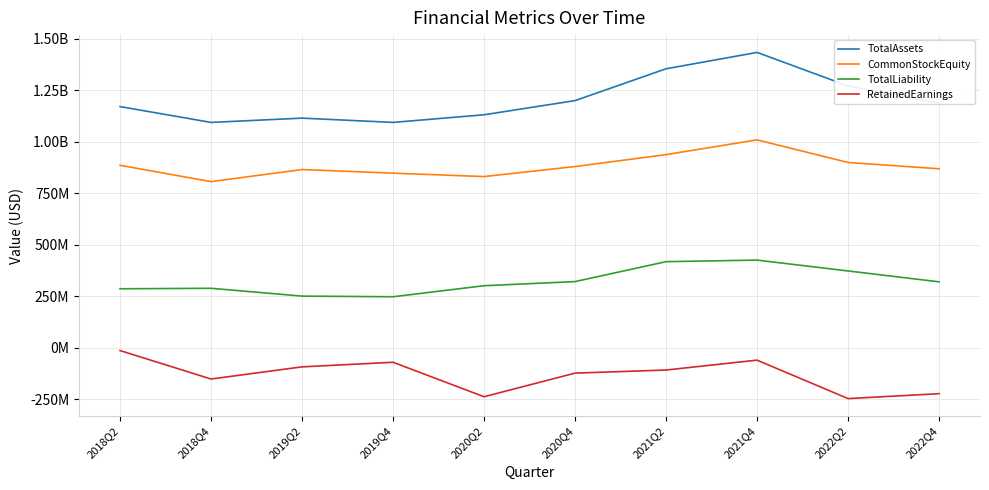

Which series has the largest total across all categories?

TotalAssets